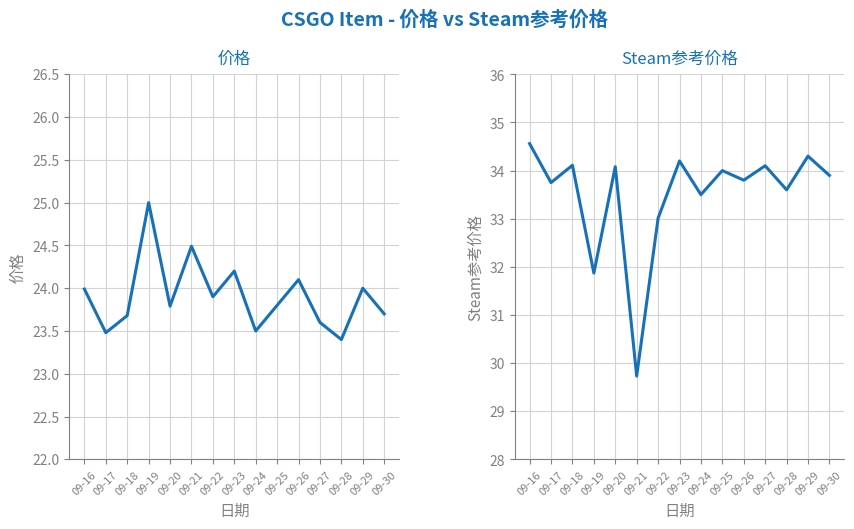

What is the spread (max minus min) of values at 09-24?

10.0